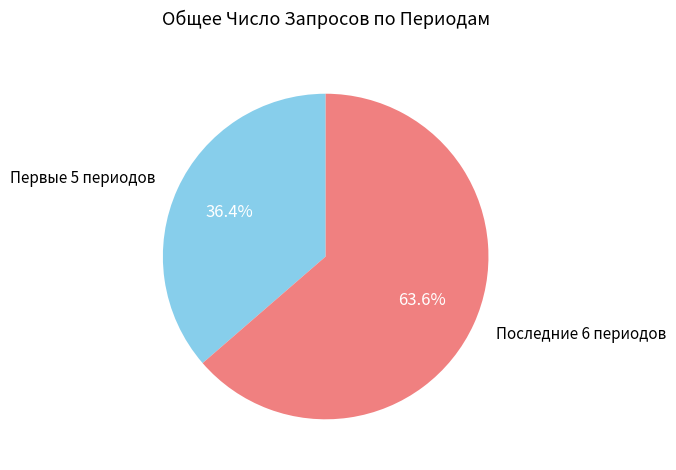

What portion of the pie excludes Последние 6 периодов?

36.4%